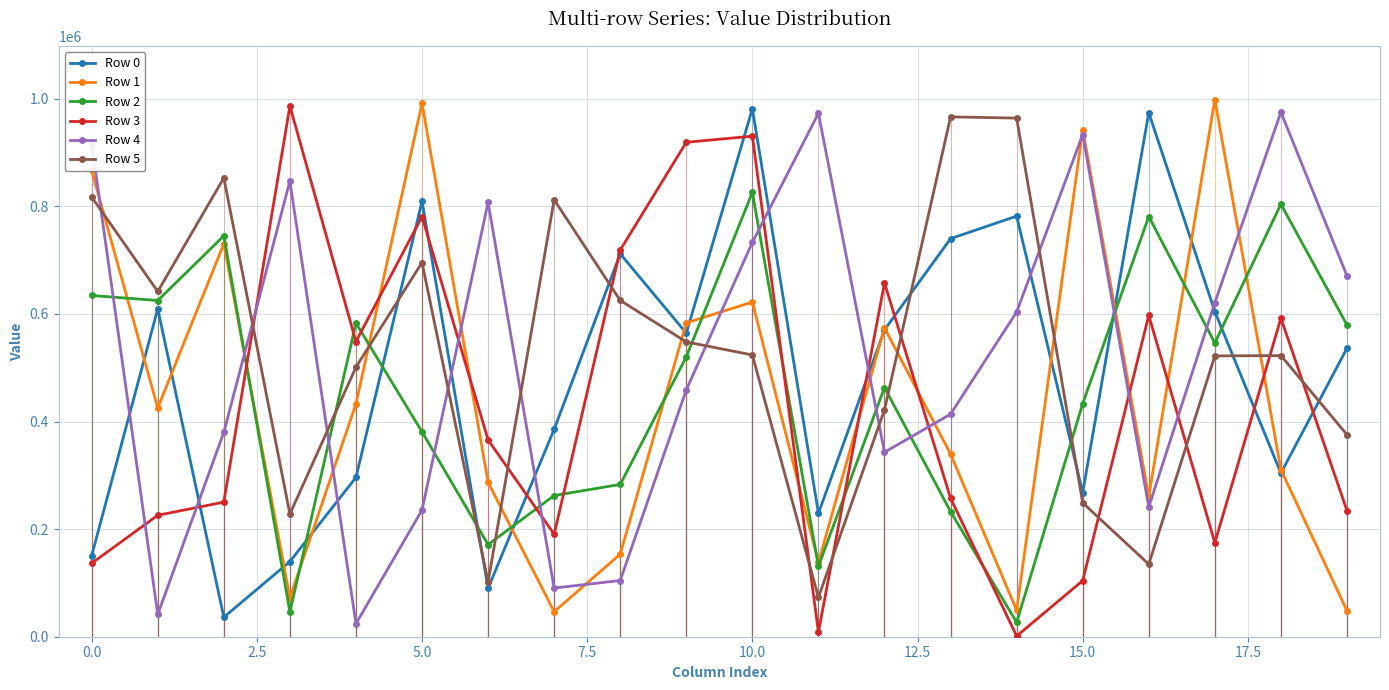

Which series ends up on top after the final intersection of Row 2 and Row 3?

Row 2